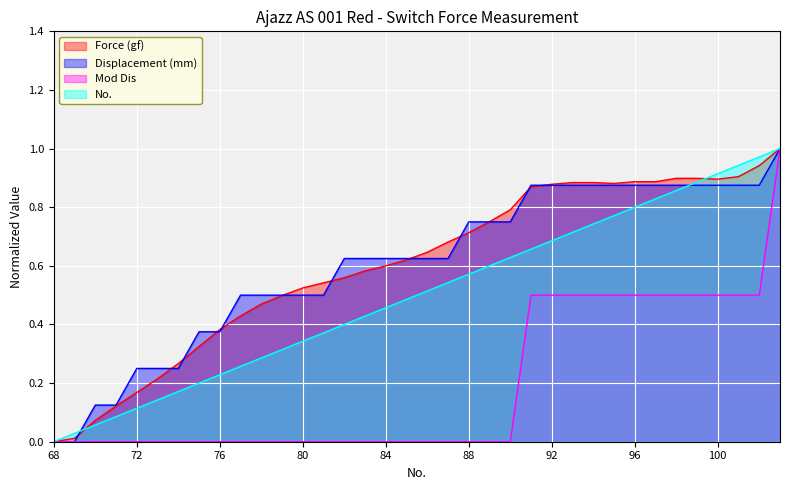

What is the difference between the maximum and second lowest values in the Mod Dis series?

1.0